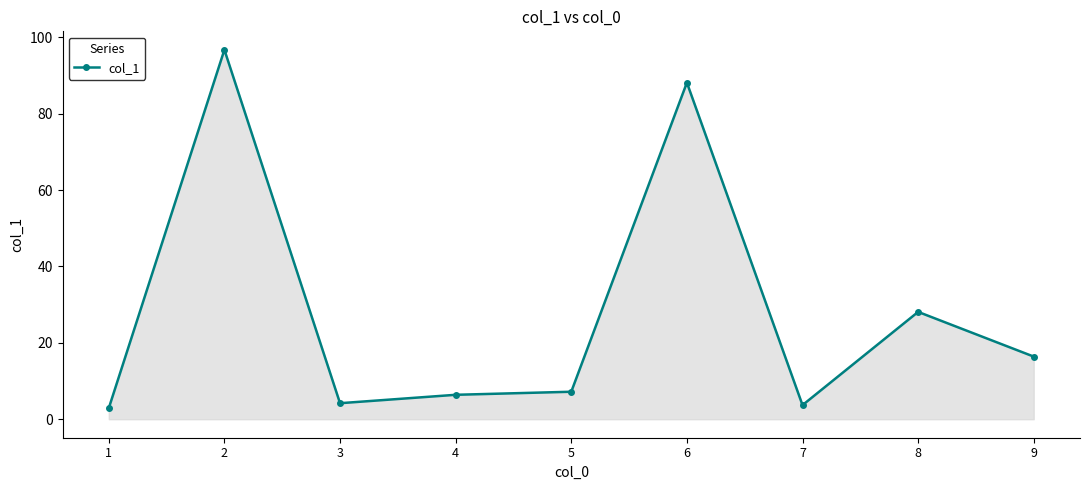

What is the sum of all values?

253.7